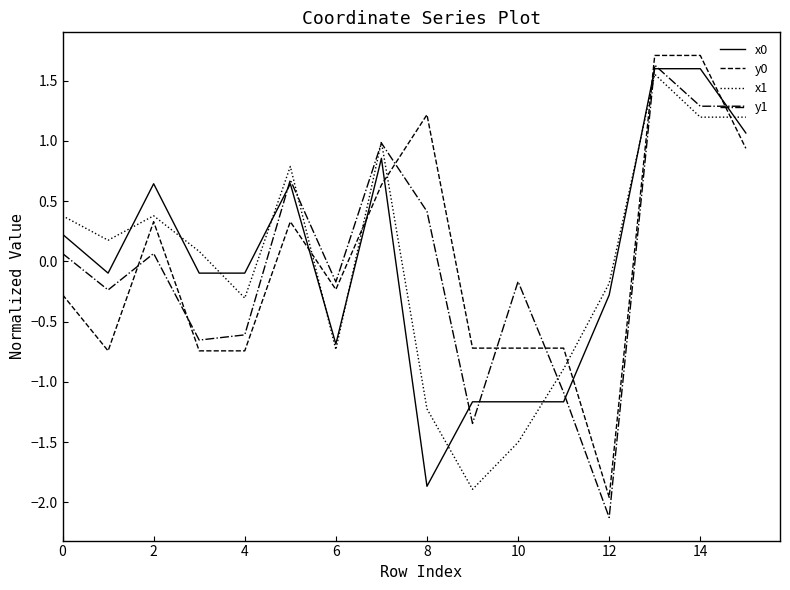

What are all the series names shown in the legend?

x0, y0, x1, y1